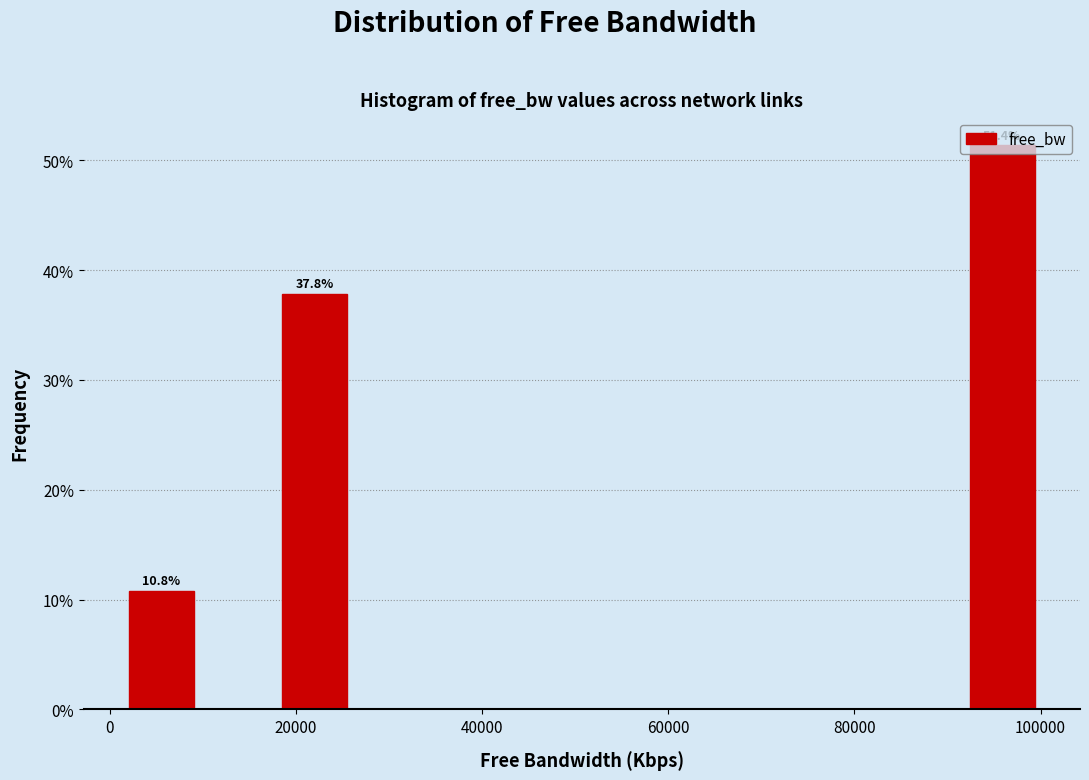

Over which range of the x-axis is the bar tallest?

92000 to 100000